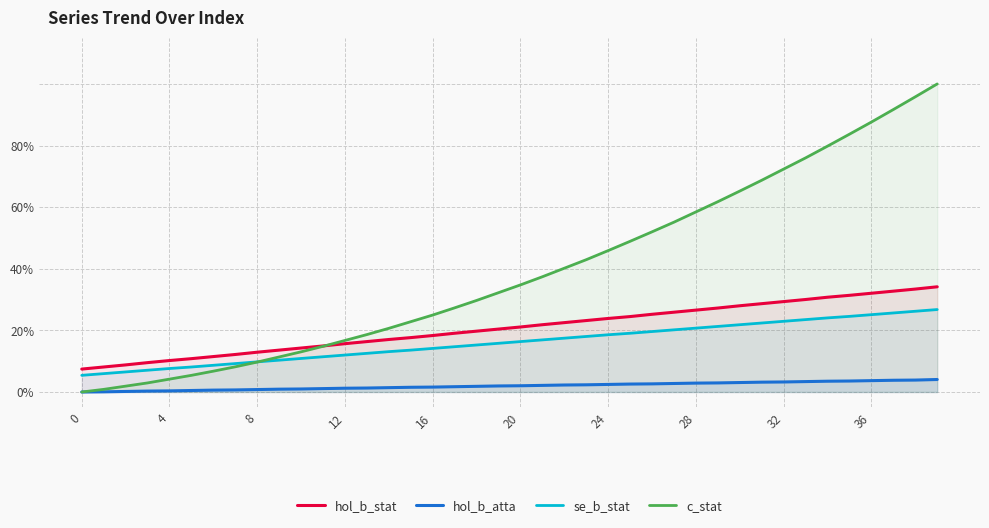

After their last crossing, which series has the higher values: se_b_stat or c_stat?

c_stat